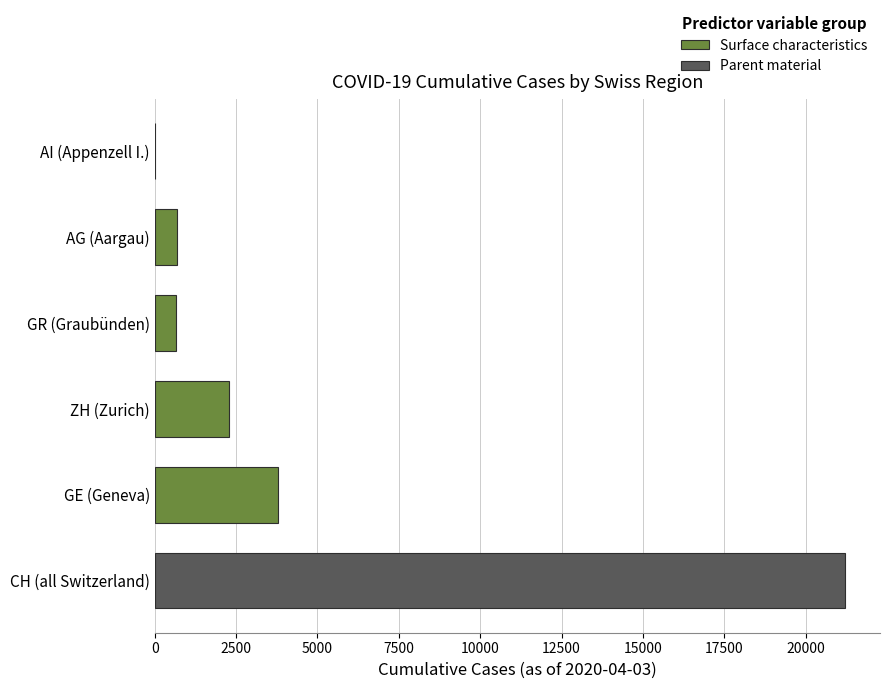

The chart shows a value of 649 at GR (Graubünden). True or false?

True